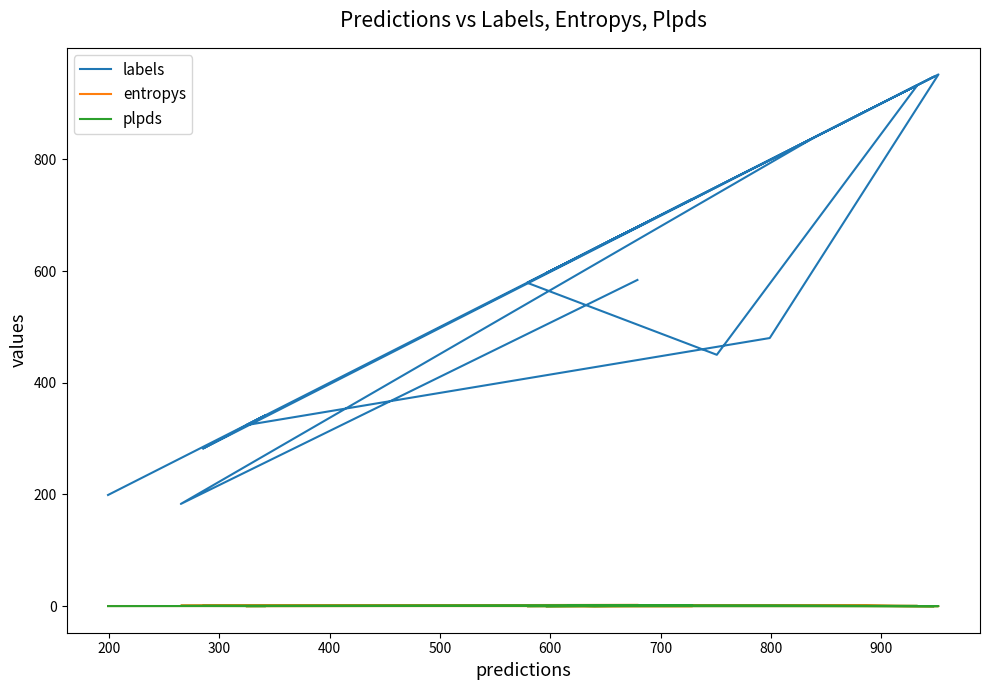

Is it true that plpds equals 0.5 at 700?

False